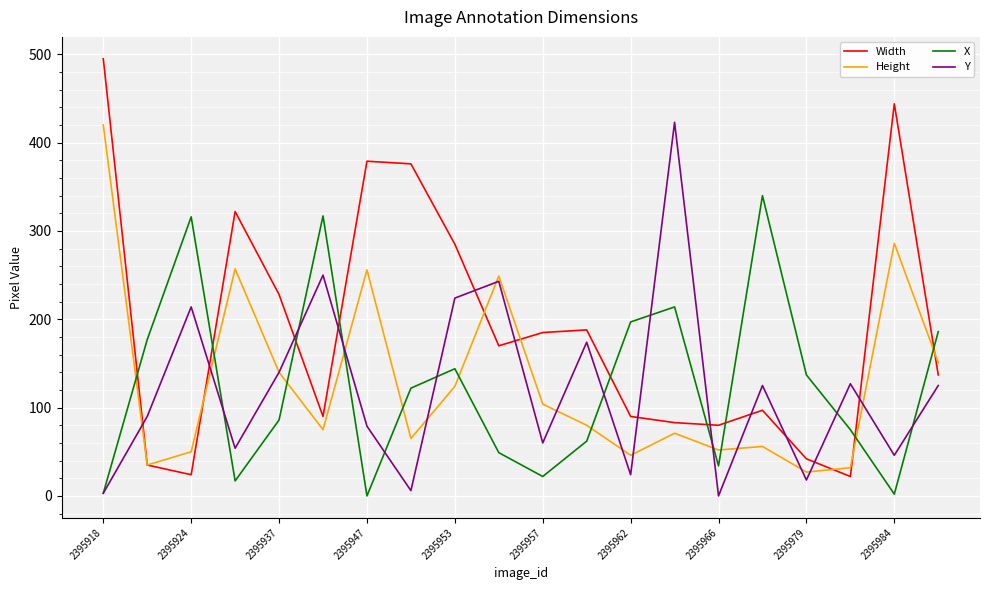

Which series has the widest spread of values?

Width